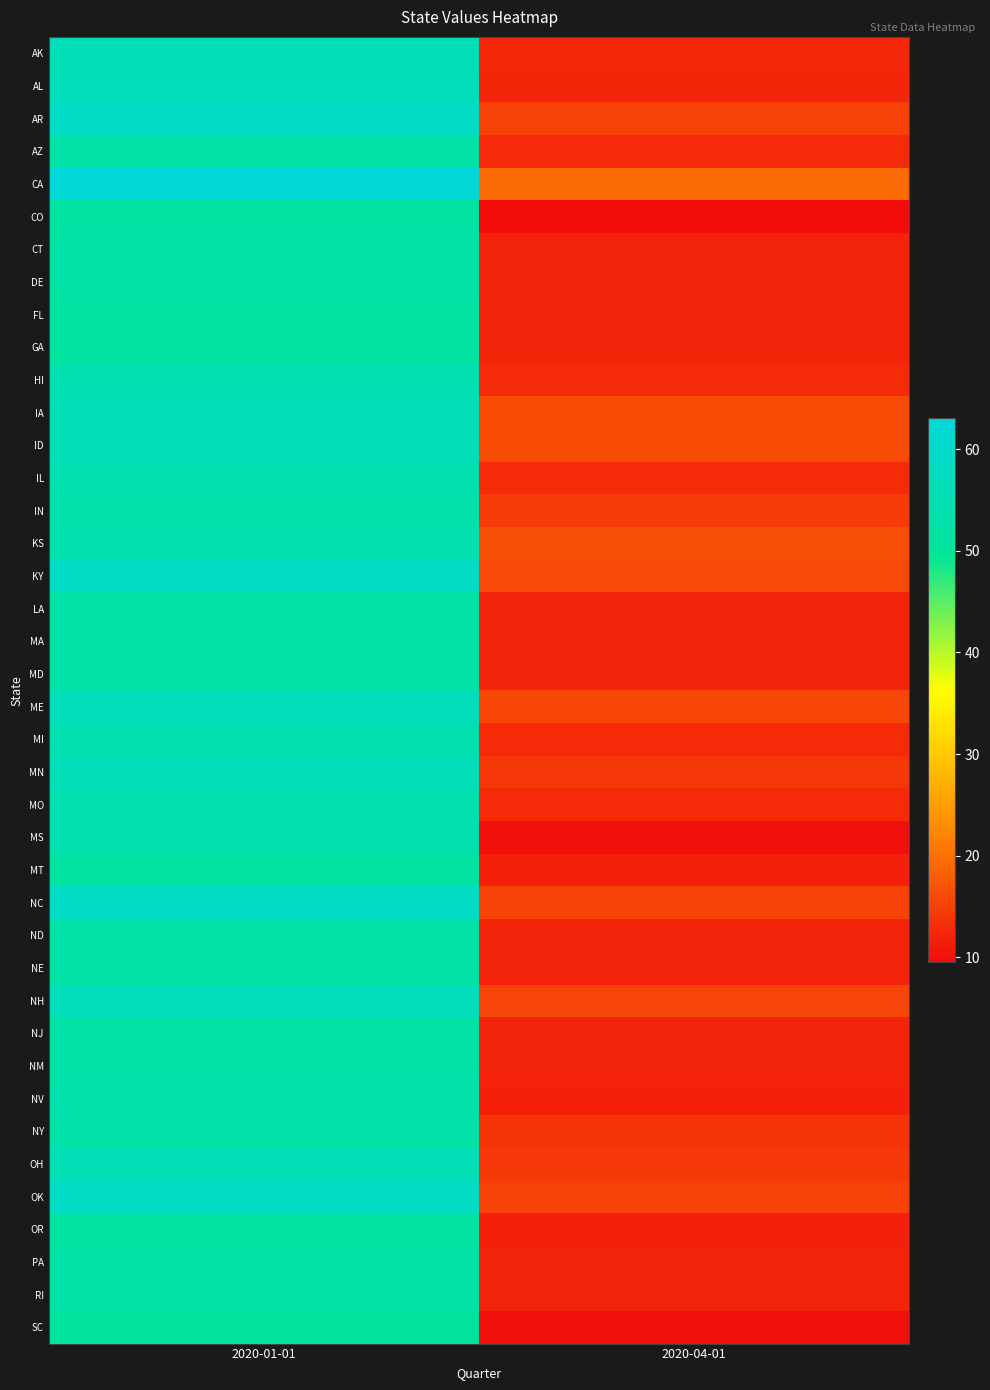

Reading left to right, extract all data points from this chart.

AK: 2020-01-01=56.2	2020-04-01=12.6
AL: 2020-01-01=56.5	2020-04-01=12.3
AR: 2020-01-01=59.2	2020-04-01=15.4
AZ: 2020-01-01=52.2	2020-04-01=12.7
CA: 2020-01-01=63.0	2020-04-01=19.5
CO: 2020-01-01=51.8	2020-04-01=9.5
CT: 2020-01-01=52.2	2020-04-01=12.2
DE: 2020-01-01=52.2	2020-04-01=12.2
FL: 2020-01-01=51.4	2020-04-01=12.2
GA: 2020-01-01=51.4	2020-04-01=12.2
HI: 2020-01-01=54.3	2020-04-01=12.7
IA: 2020-01-01=55.7	2020-04-01=16.2
ID: 2020-01-01=55.9	2020-04-01=16.3
IL: 2020-01-01=54.3	2020-04-01=12.7
IN: 2020-01-01=53.7	2020-04-01=14.4
KS: 2020-01-01=54.1	2020-04-01=16.6
KY: 2020-01-01=59.0	2020-04-01=16.1
LA: 2020-01-01=52.2	2020-04-01=12.2
MA: 2020-01-01=52.2	2020-04-01=12.2
MD: 2020-01-01=52.2	2020-04-01=12.2
ME: 2020-01-01=56.5	2020-04-01=15.7
MI: 2020-01-01=54.3	2020-04-01=12.7
MN: 2020-01-01=56.1	2020-04-01=14.1
MO: 2020-01-01=54.3	2020-04-01=12.7
MS: 2020-01-01=54.3	2020-04-01=9.9
MT: 2020-01-01=51.2	2020-04-01=11.8
NC: 2020-01-01=59.2	2020-04-01=15.4
ND: 2020-01-01=52.2	2020-04-01=12.2
NE: 2020-01-01=52.2	2020-04-01=12.2
NH: 2020-01-01=56.5	2020-04-01=15.4
NJ: 2020-01-01=52.2	2020-04-01=12.2
NM: 2020-01-01=52.2	2020-04-01=12.2
NV: 2020-01-01=53.6	2020-04-01=11.8
NY: 2020-01-01=52.8	2020-04-01=13.6
OH: 2020-01-01=55.8	2020-04-01=14.3
OK: 2020-01-01=59.2	2020-04-01=15.4
OR: 2020-01-01=51.3	2020-04-01=11.8
PA: 2020-01-01=52.2	2020-04-01=12.2
RI: 2020-01-01=52.2	2020-04-01=12.2
SC: 2020-01-01=50.9	2020-04-01=10.1